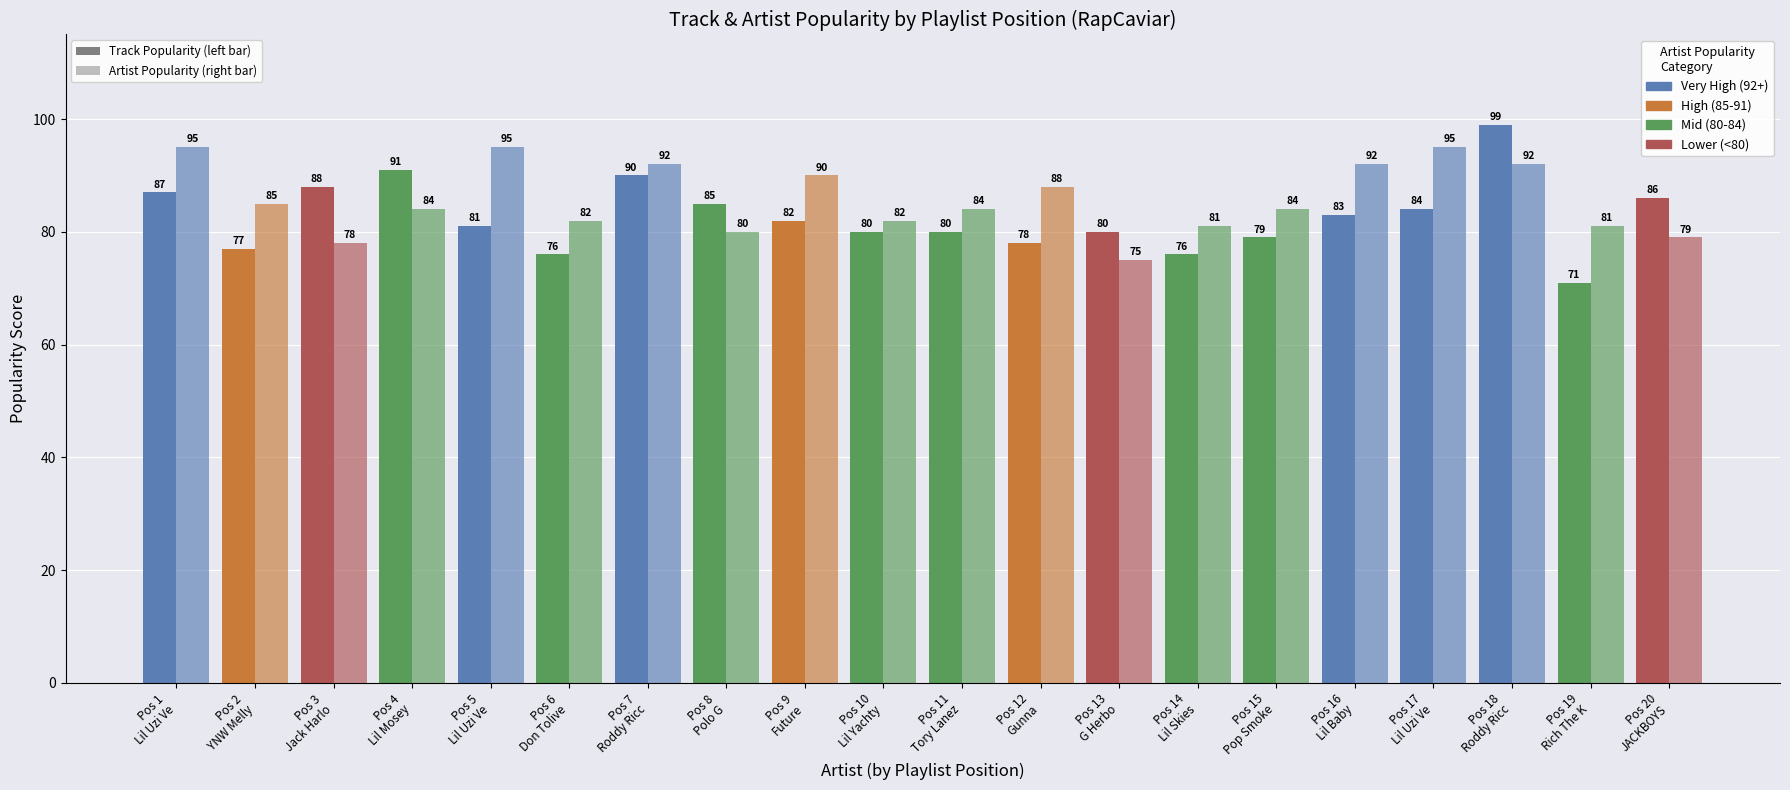

How many series are shown in this chart?

2